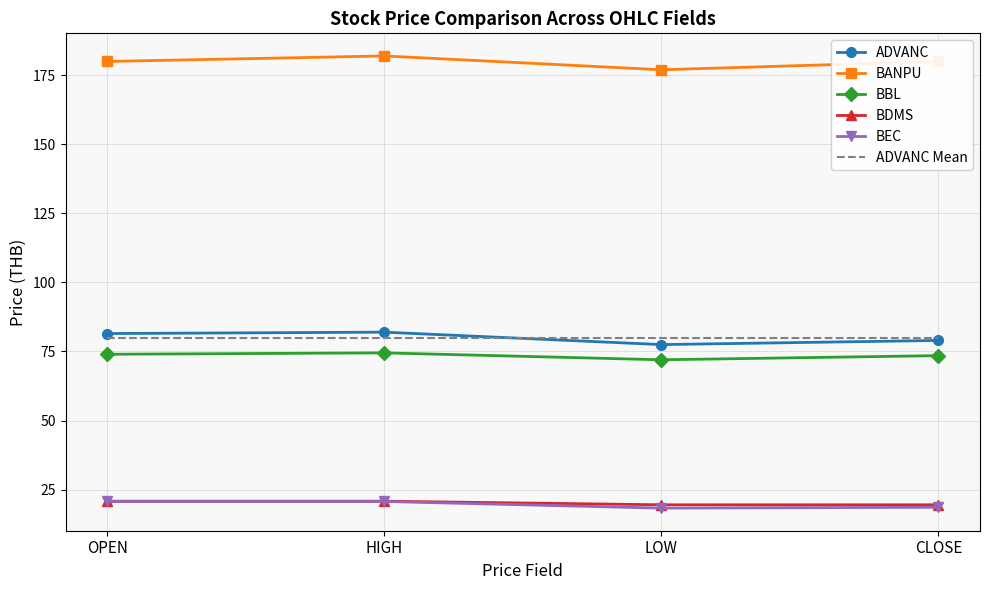

What are all the series names shown in the legend?

ADVANC, BANPU, BBL, BDMS, BEC, ADVANC Mean